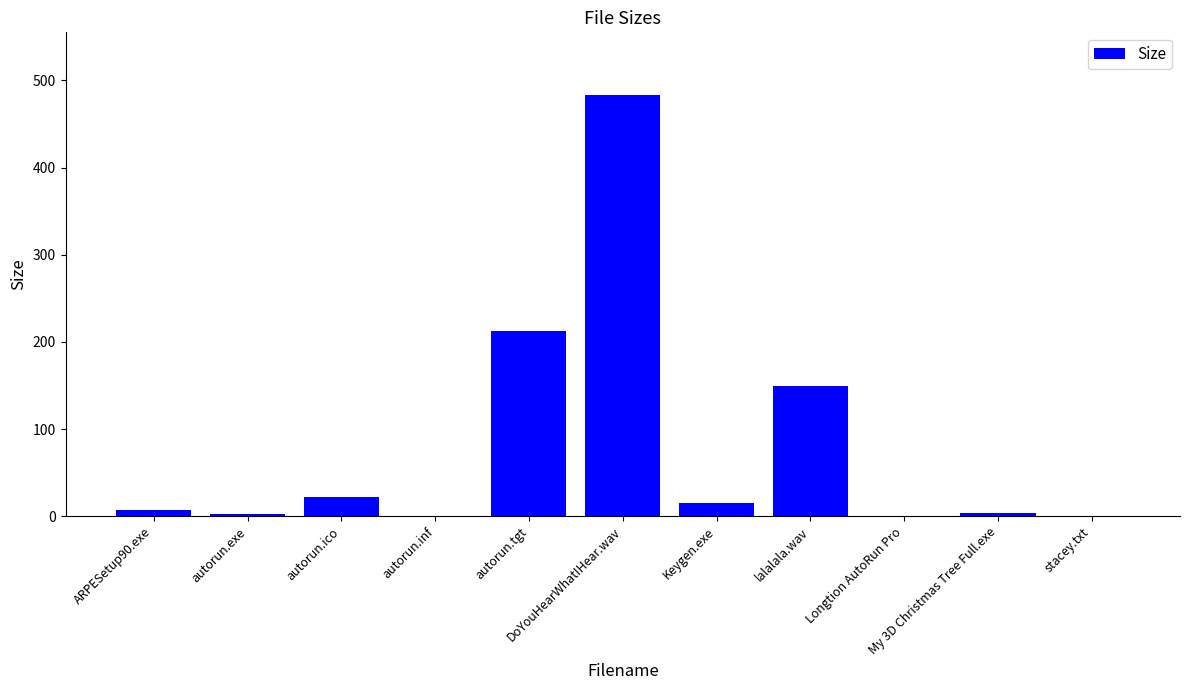

Where is the data nearest to the value 241?

autorun.tgt